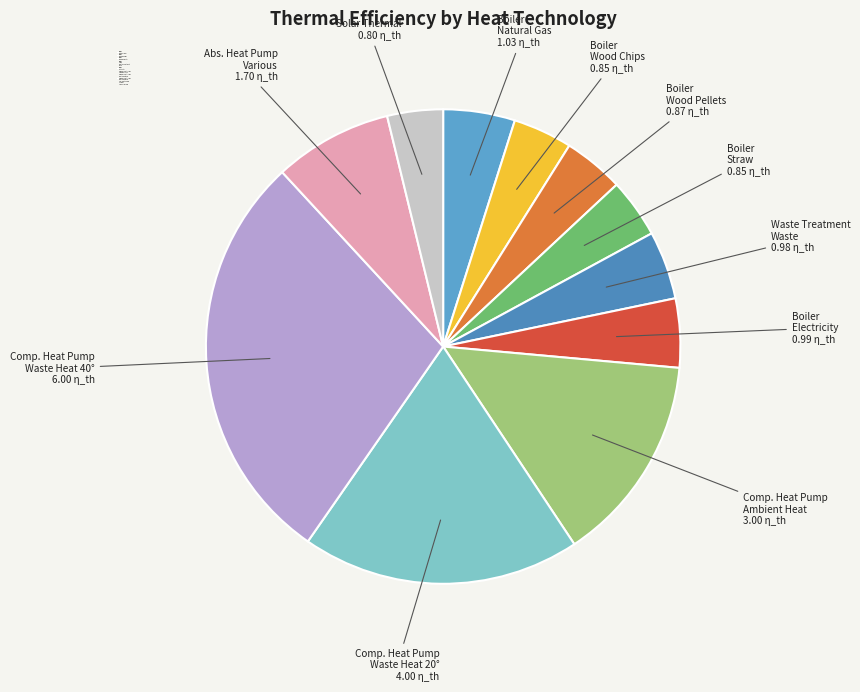

Does Comp. Heat Pump Ambient Heat account for over 50% of the chart?

No